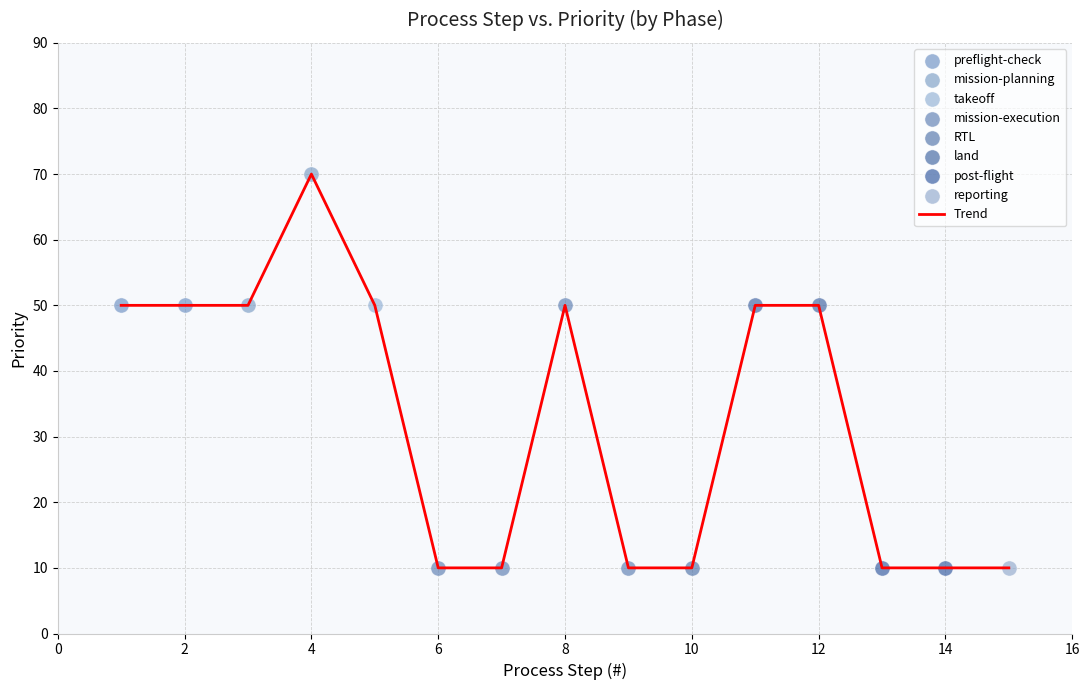

What is the difference between the maximum and minimum values?

60